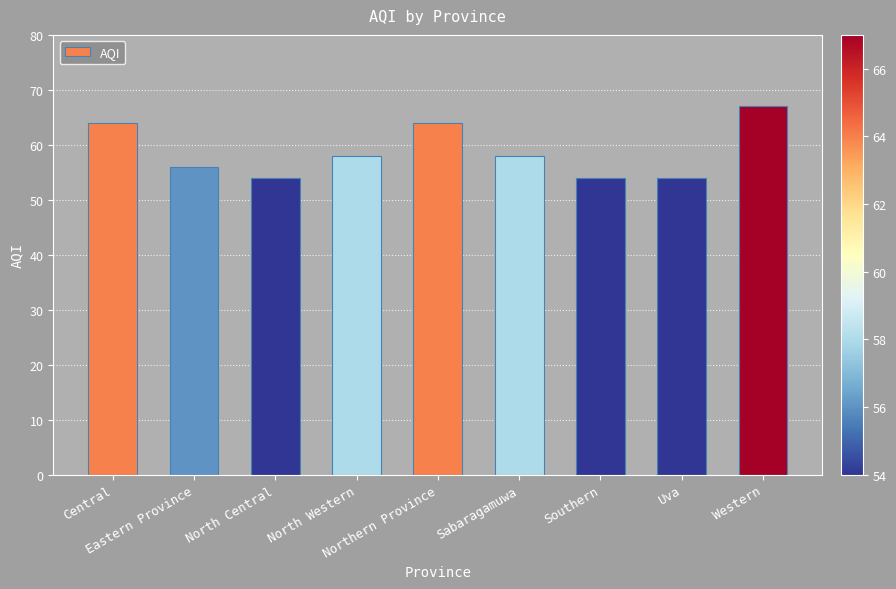

Reading left to right, what are all the values shown in this chart?

64	56	54	58	64	58	54	54	67